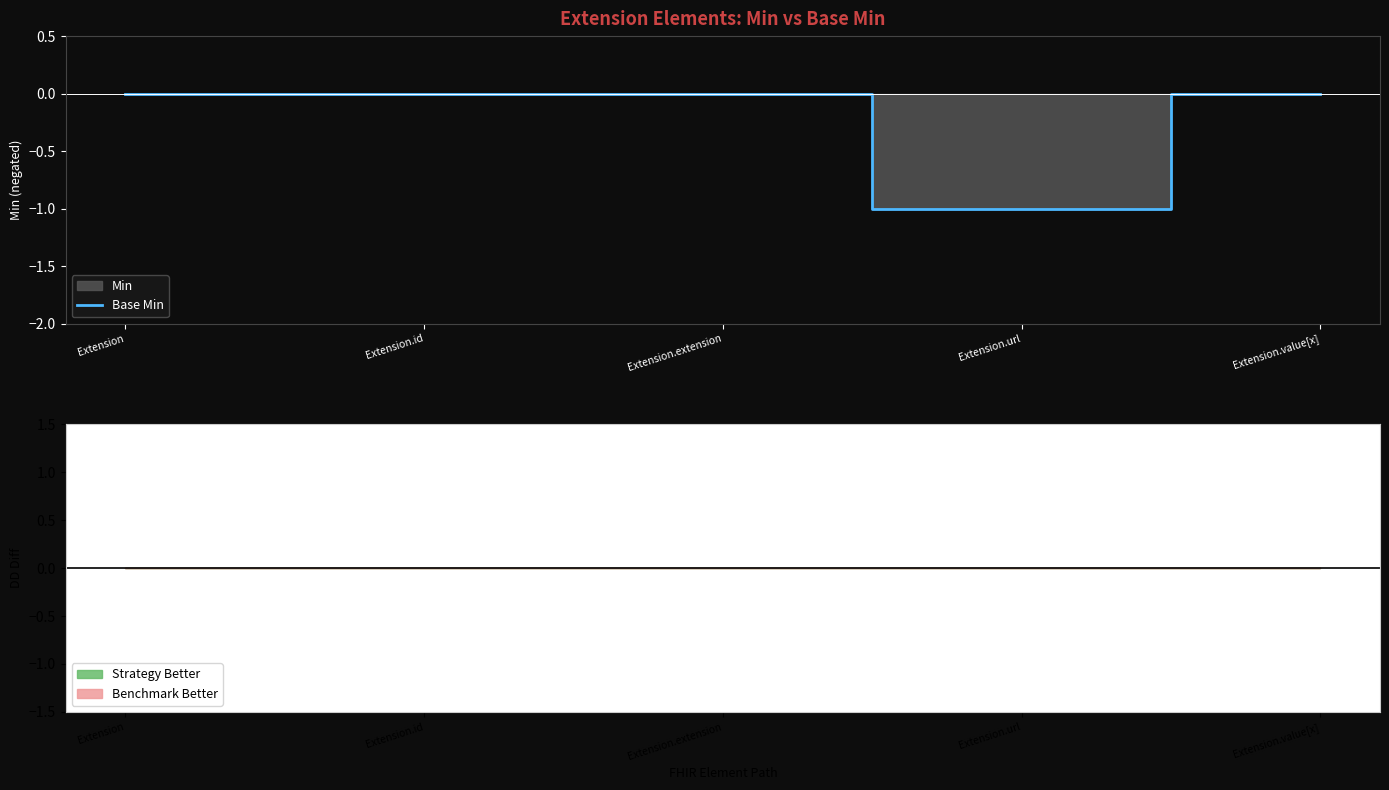

The chart shows a value of 0 at Extension.value[x]. True or false?

True